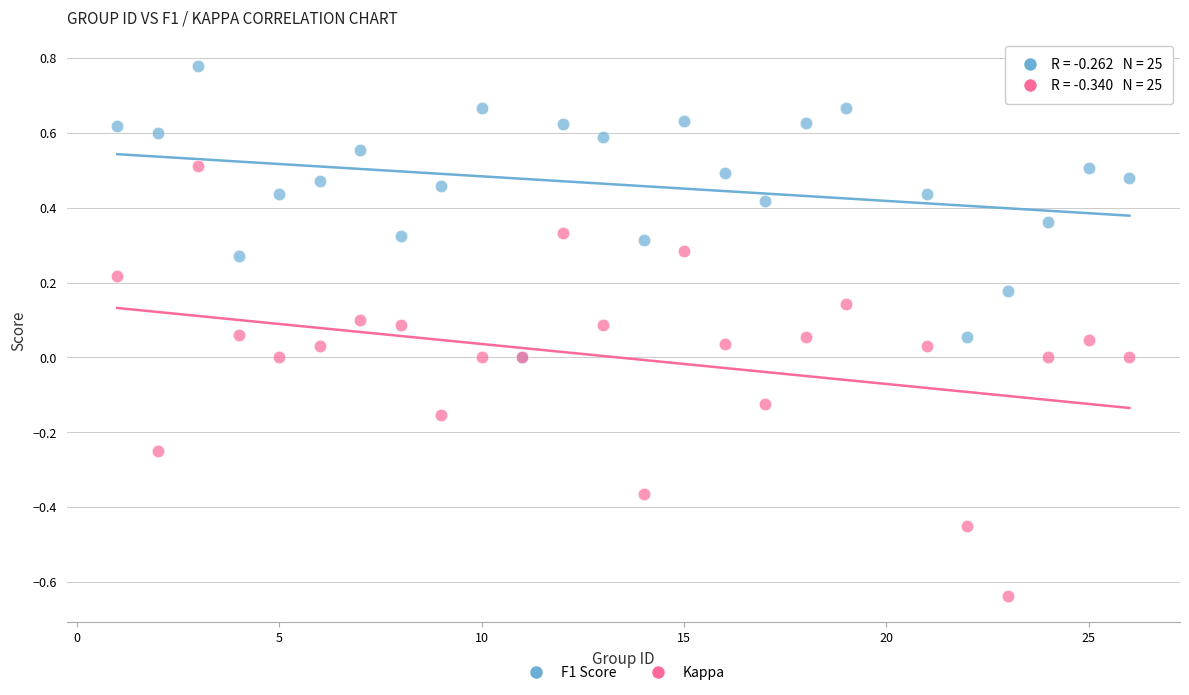

What are all the series names shown in the legend?

F1 Score, Kappa